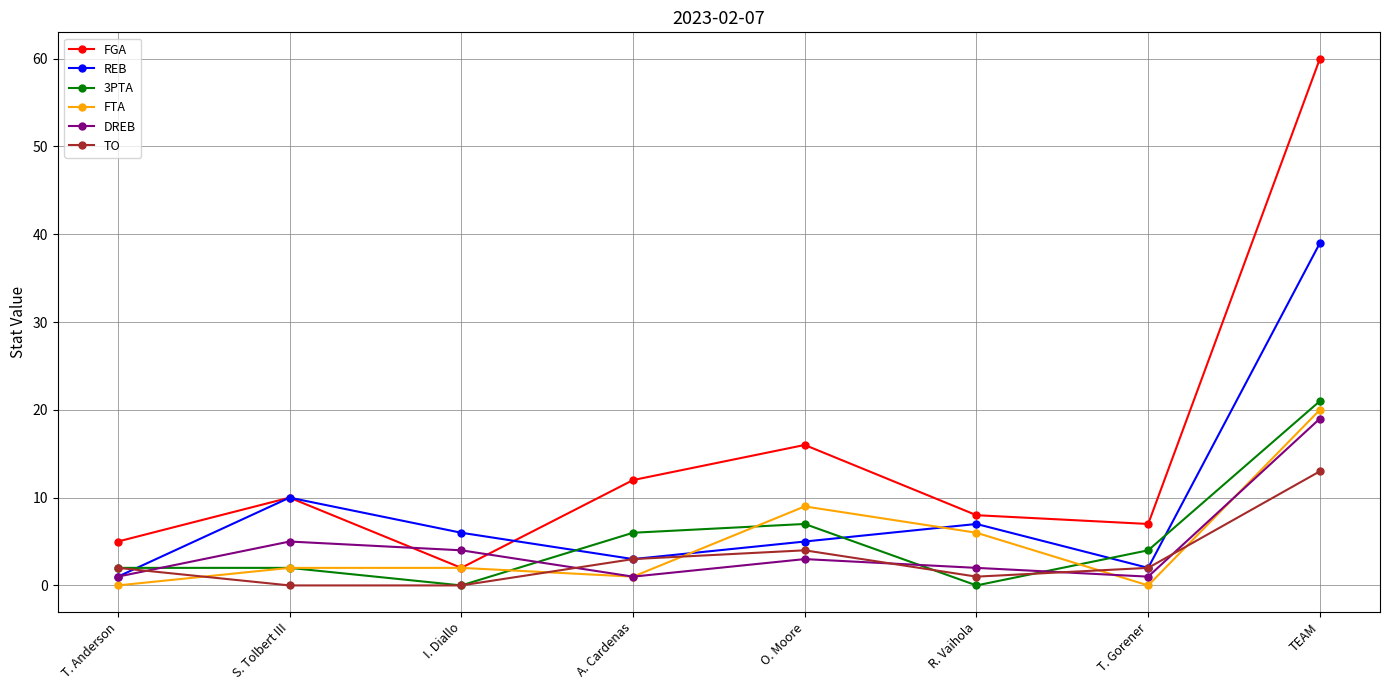

Reading left to right, extract all data points from this chart.

FGA: T. Anderson=5	S. Tolbert III=10	I. Diallo=2	A. Cardenas=12	O. Moore=16	R. Vaihola=8	T. Gorener=7	TEAM=60
REB: T. Anderson=1	S. Tolbert III=10	I. Diallo=6	A. Cardenas=3	O. Moore=5	R. Vaihola=7	T. Gorener=2	TEAM=39
3PTA: T. Anderson=2	S. Tolbert III=2	I. Diallo=0	A. Cardenas=6	O. Moore=7	R. Vaihola=0	T. Gorener=4	TEAM=21
FTA: T. Anderson=0	S. Tolbert III=2	I. Diallo=2	A. Cardenas=1	O. Moore=9	R. Vaihola=6	T. Gorener=0	TEAM=20
DREB: T. Anderson=1	S. Tolbert III=5	I. Diallo=4	A. Cardenas=1	O. Moore=3	R. Vaihola=2	T. Gorener=1	TEAM=19
TO: T. Anderson=2	S. Tolbert III=0	I. Diallo=0	A. Cardenas=3	O. Moore=4	R. Vaihola=1	T. Gorener=2	TEAM=13